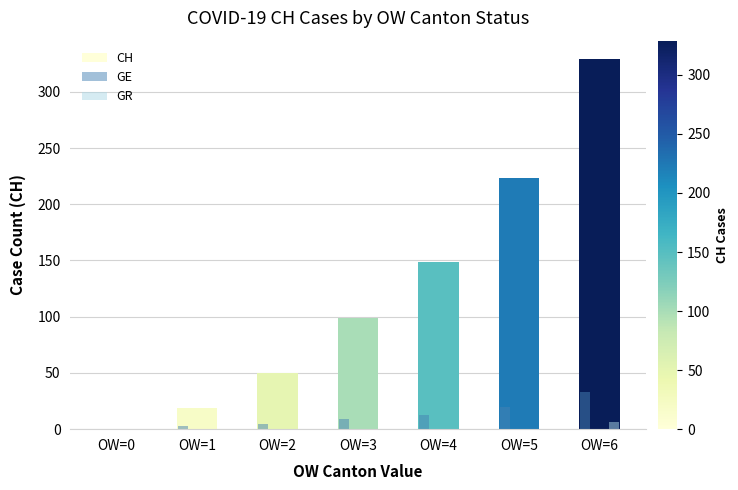

What are all the series names shown in the legend?

CH, GE, GR